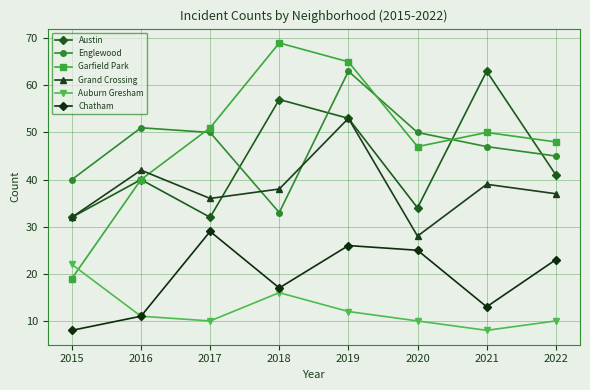

How many lines are shown in the chart?

6